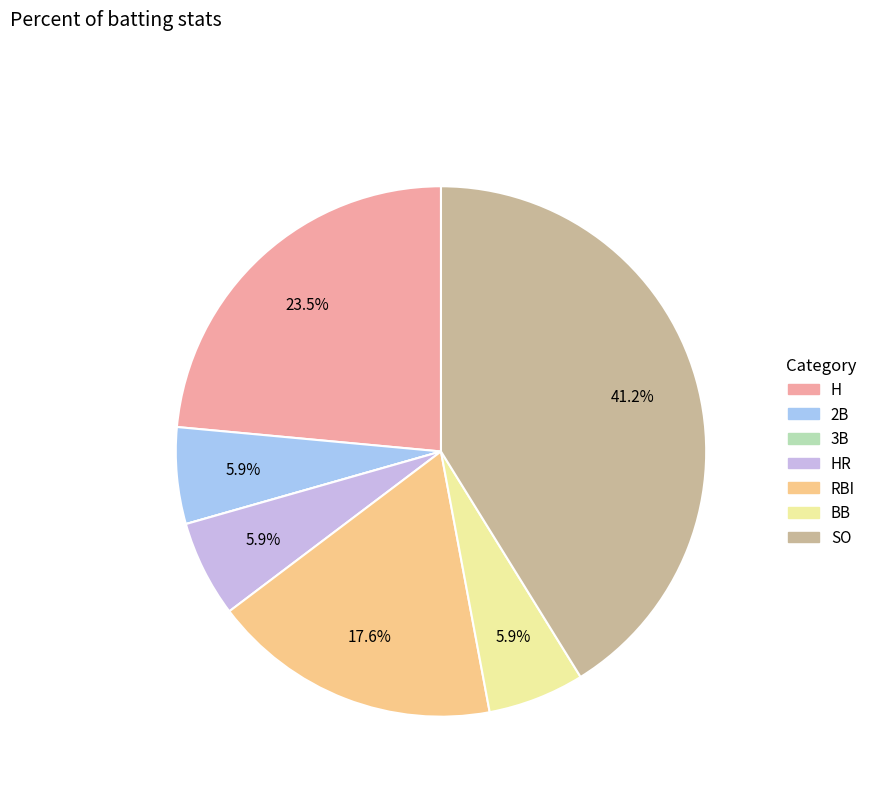

What portion of the pie excludes SO?

58.8%